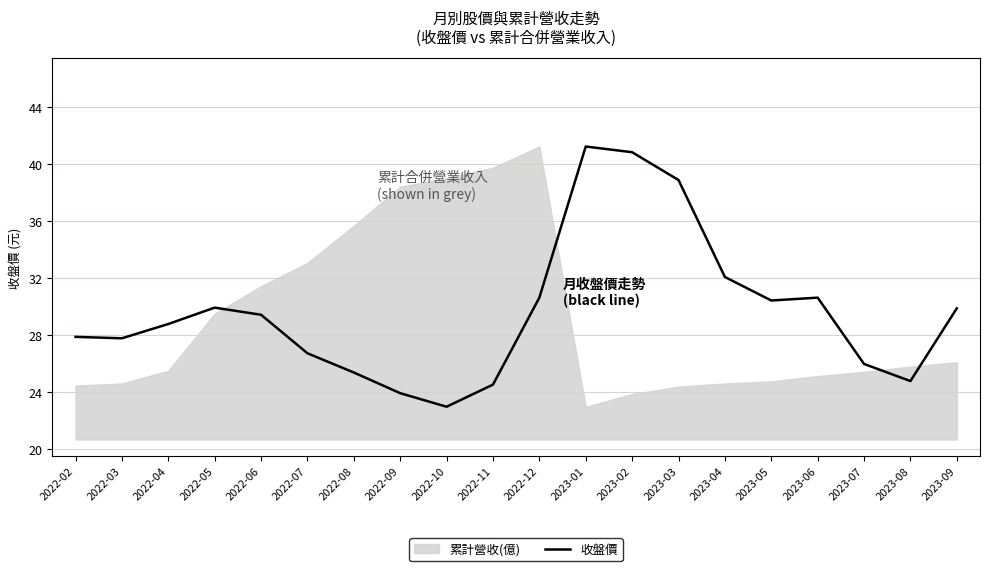

Reading right to left, extract all data points from this chart.

29.9	24.8	26.0	30.6	30.4	32.1	38.9	40.9	41.2	30.6	24.6	23.0	23.9	25.4	26.8	29.4	29.9	28.8	27.8	27.9